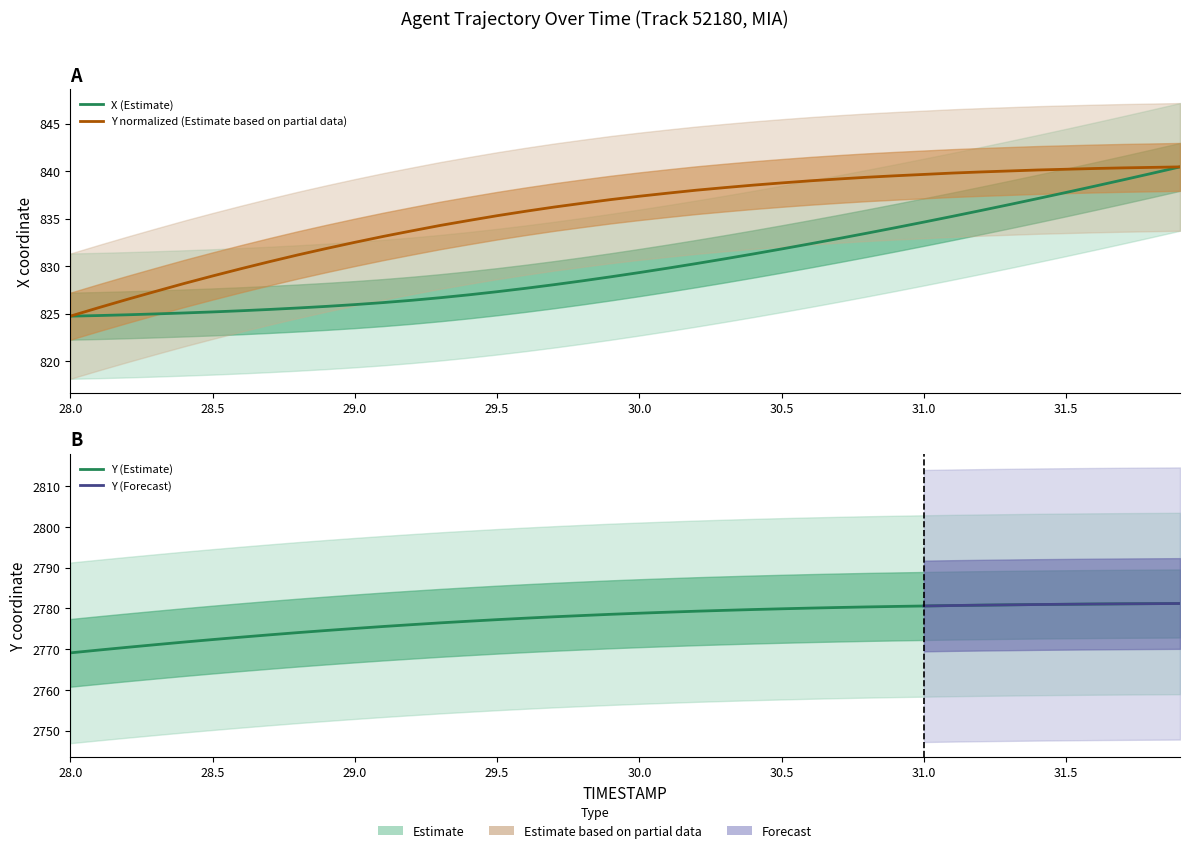

Which series has the largest range (max minus min)?

X